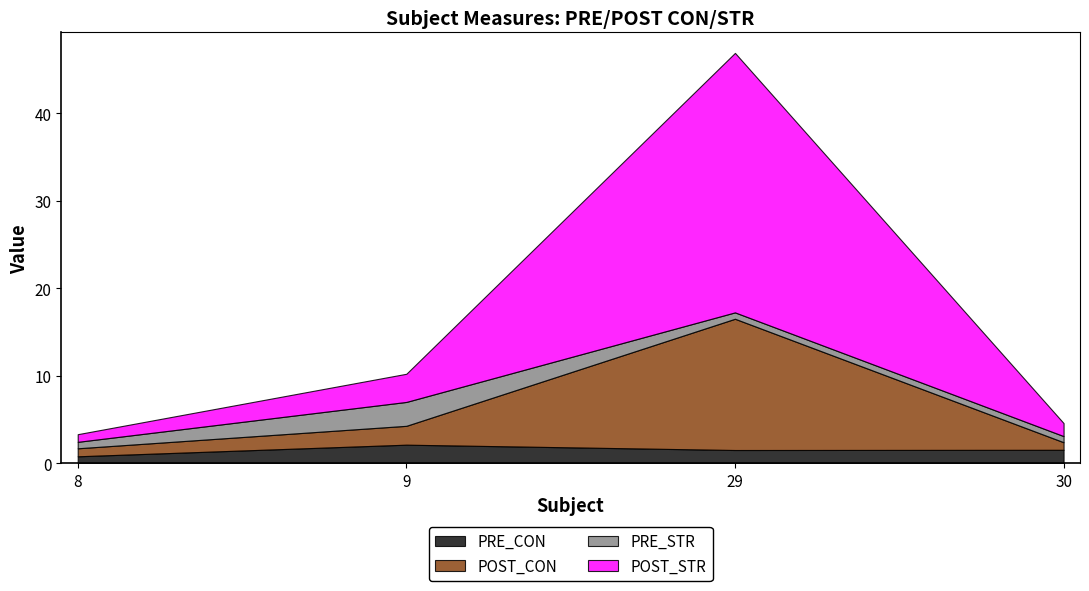

At which category does PRE_CON reach its first local valley?

29